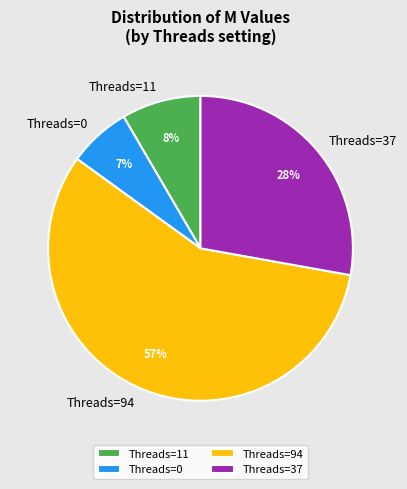

Which category has the smallest portion of the pie?

Threads=0